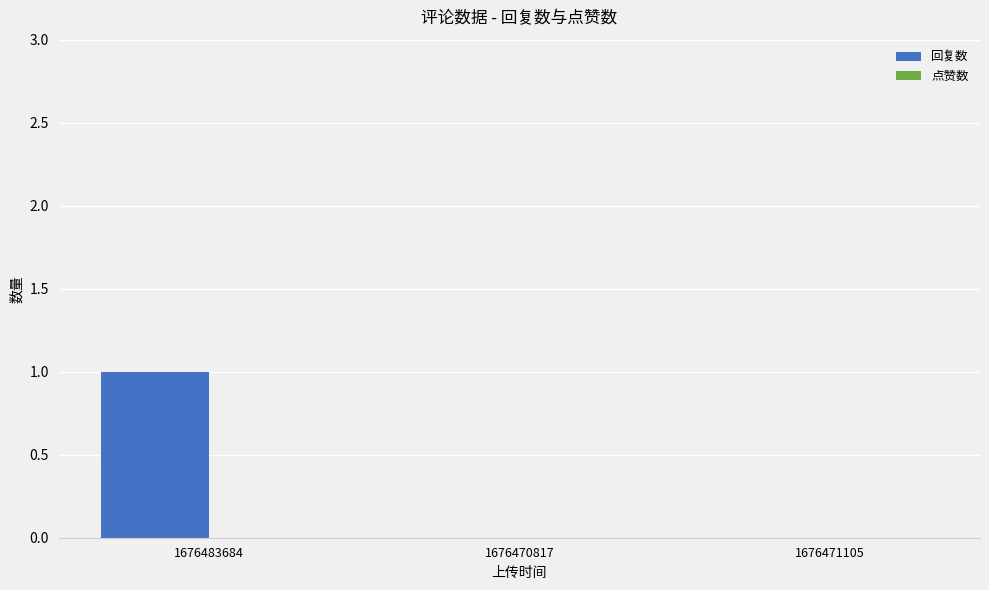

Which has a higher value, 1676483684 or 1676471105?

1676483684